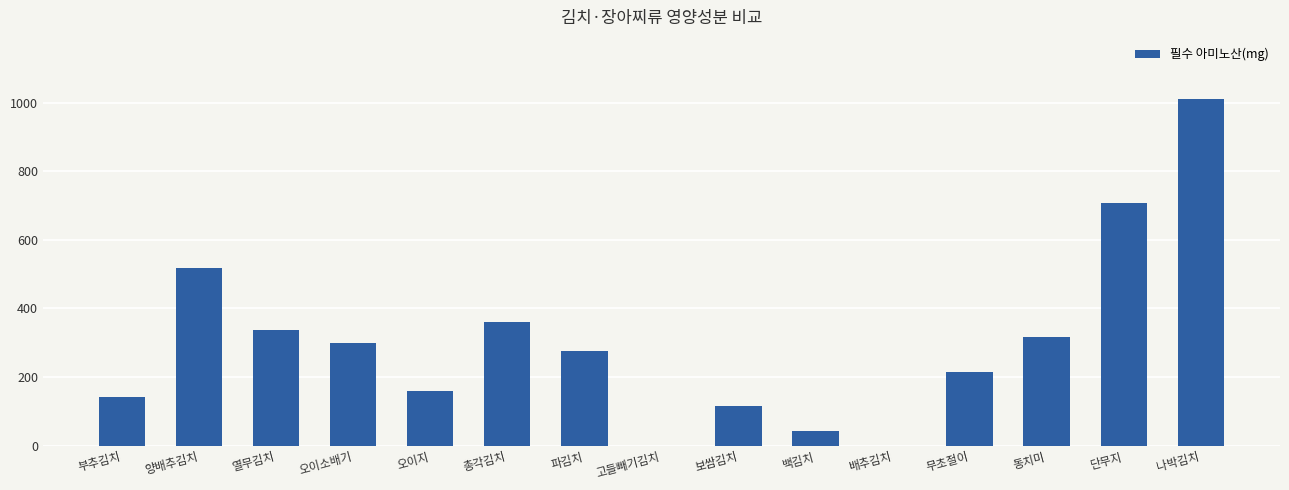

What is the difference between the values at 단무지 and 배추김치?

708.4